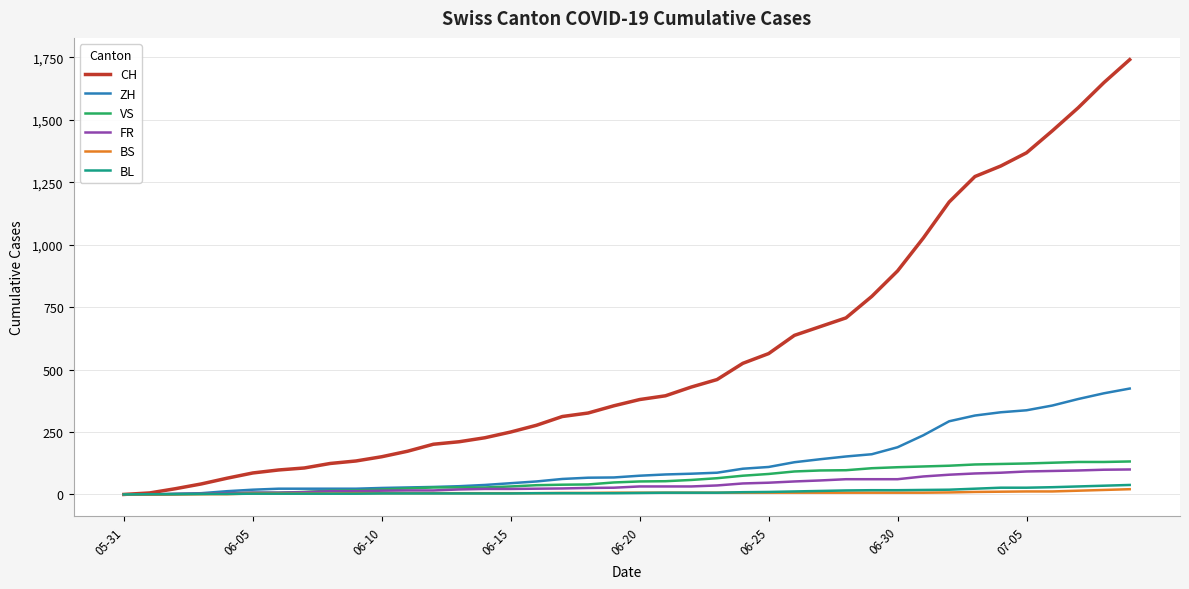

How many lines are shown in the chart?

6